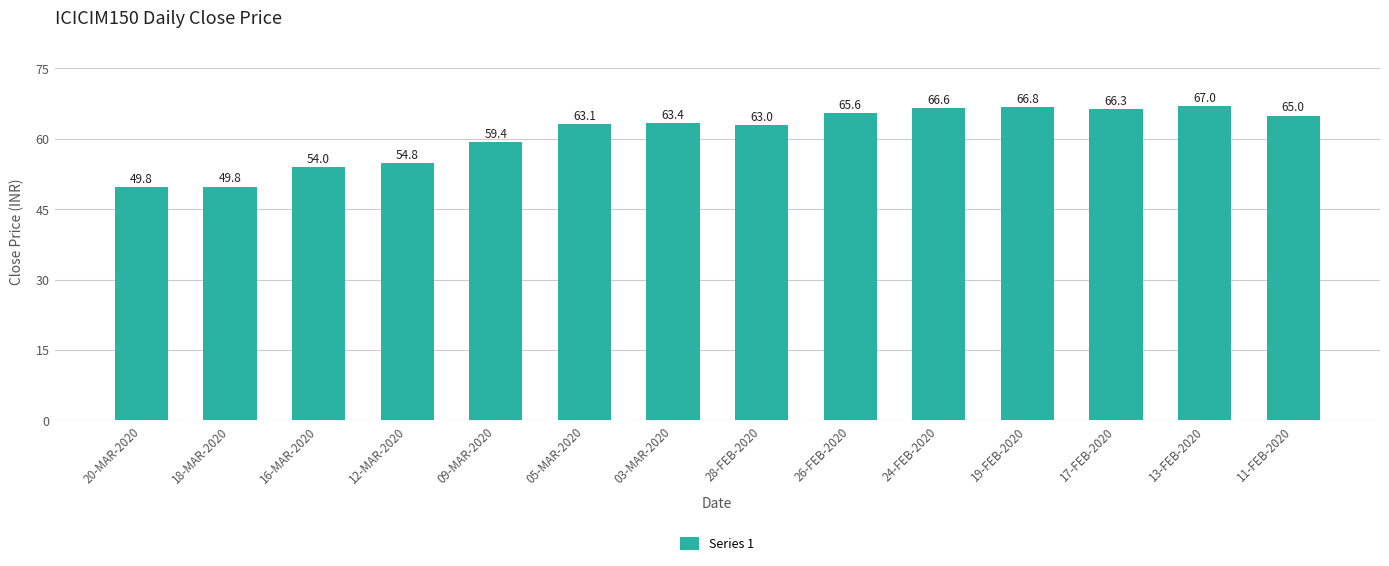

Is it true that the value at 13-FEB-2020 is 67.0?

True